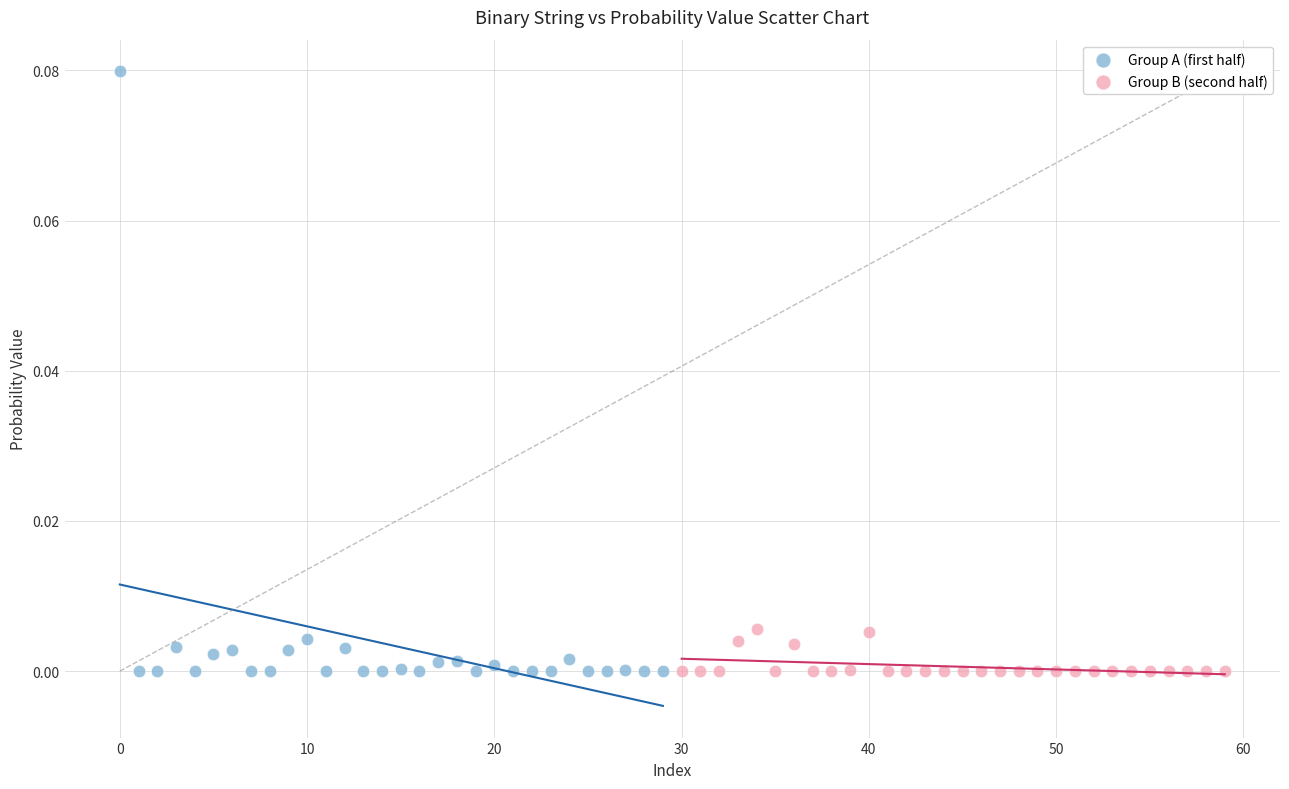

Which series contains the highest Y value?

Group A (first half)